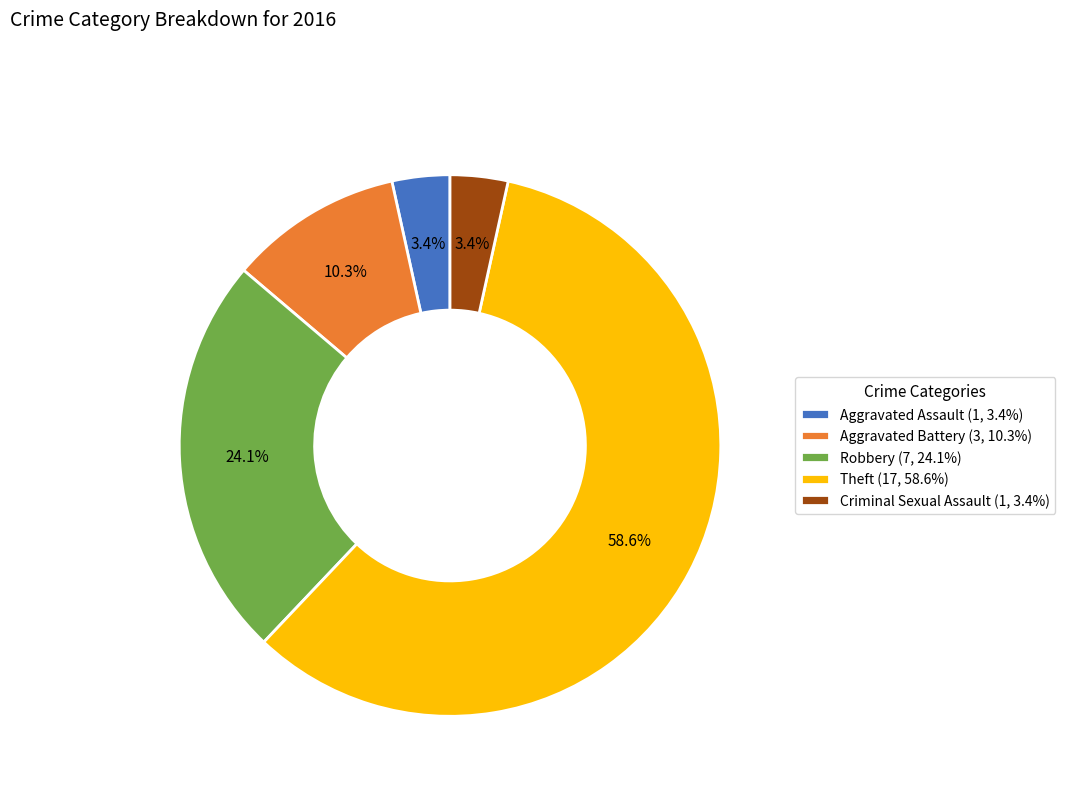

What is the ratio of the value at Aggravated Assault (1, 3.4%) to the value at Aggravated Battery (3, 10.3%)?

0.3